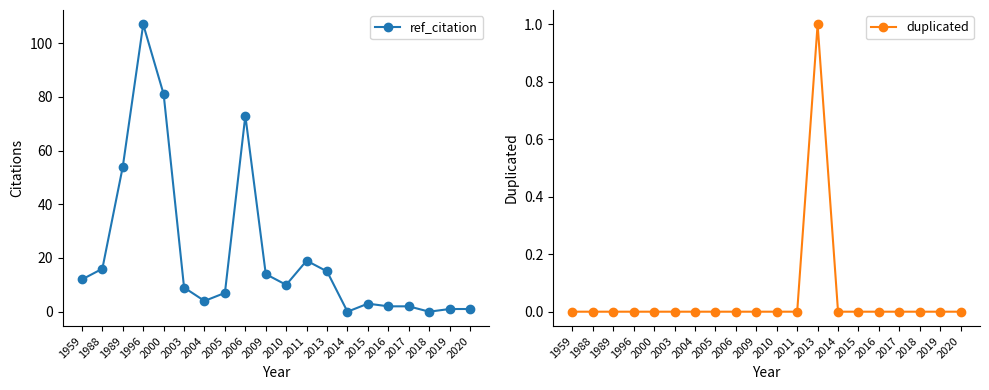

Which series changed the most between 1988 and 2013?

ref_citation